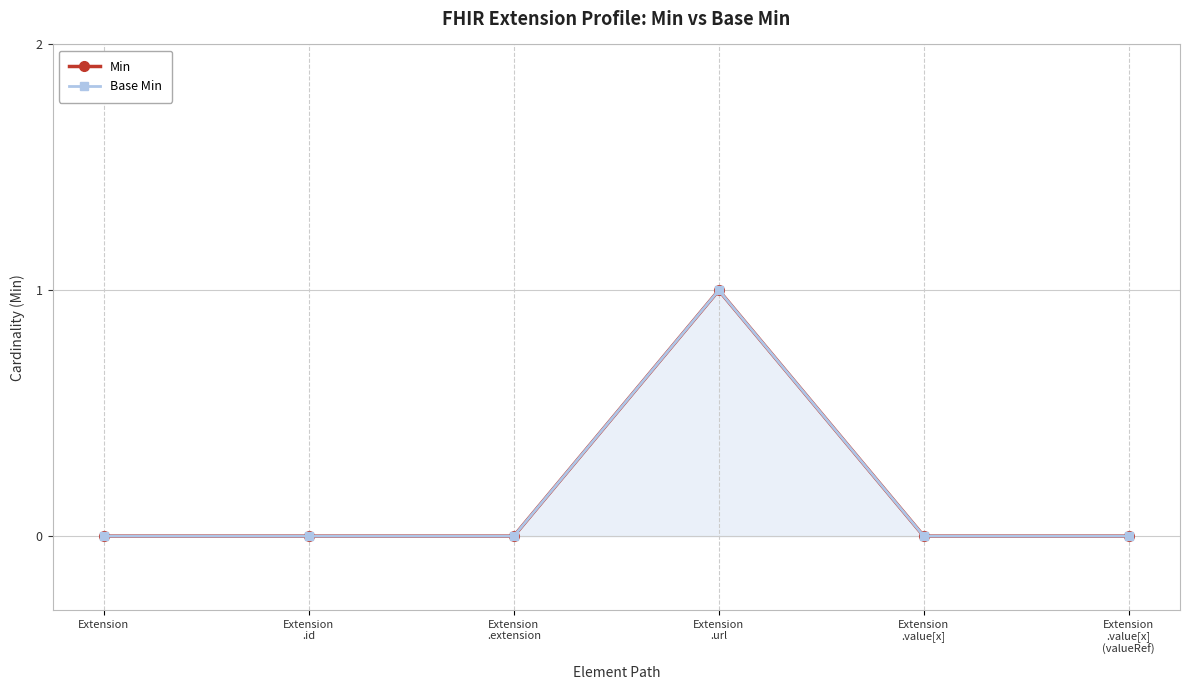

What is the sum of all Min values?

1